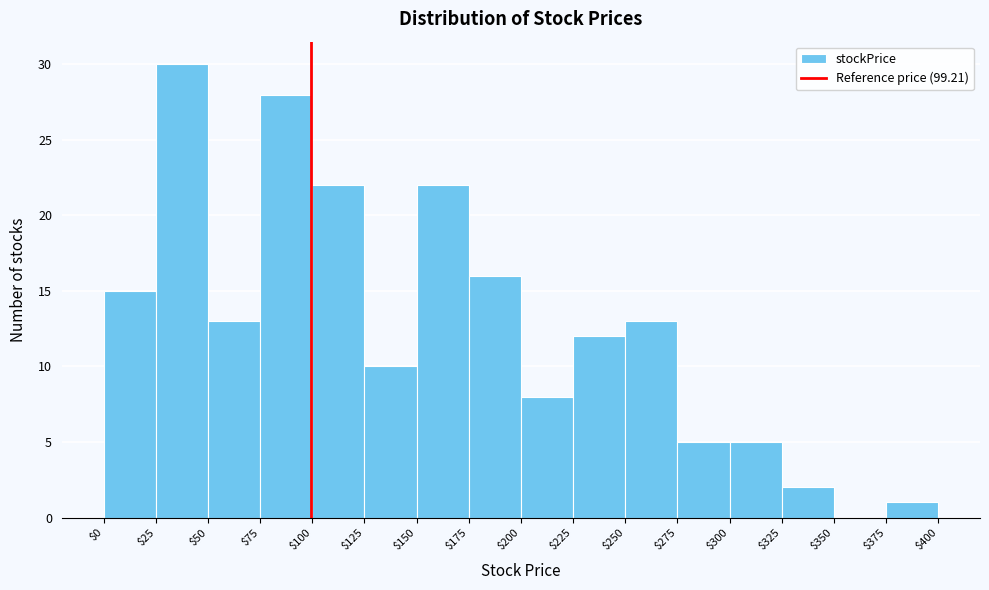

How tall is the bar that spans $200 to $225 on the x-axis? The values are not printed on the chart, so give them approximately, as read against the axis.

8